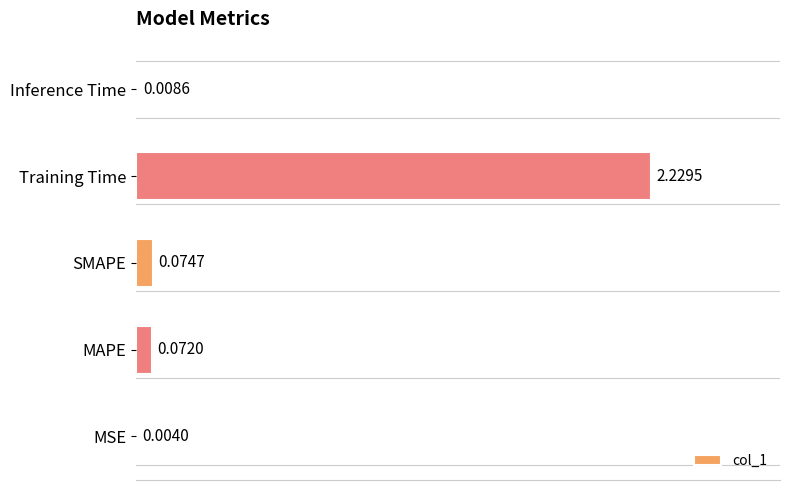

What is the sum of all values?

2.4